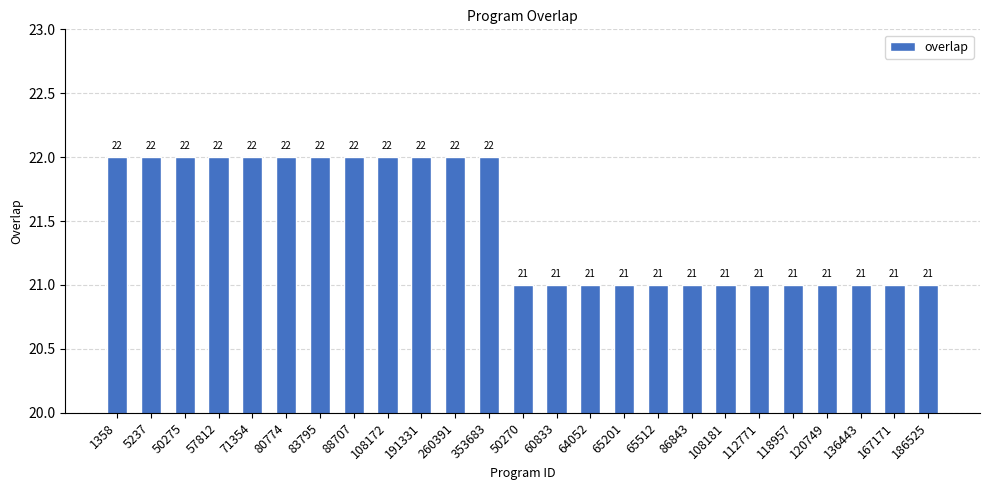

What is the ratio of the value at 64052 to the value at 1358?

1.0